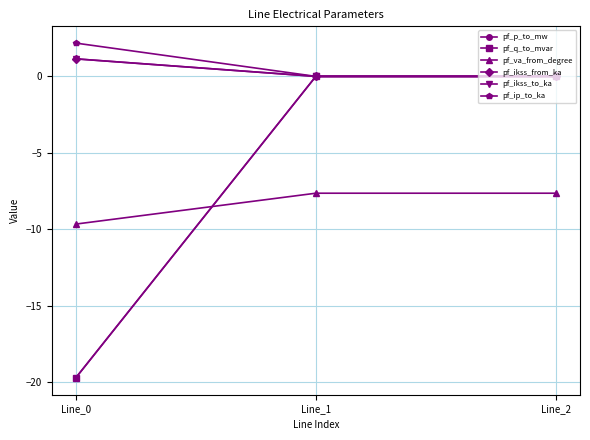

How many lines are shown in the chart?

6